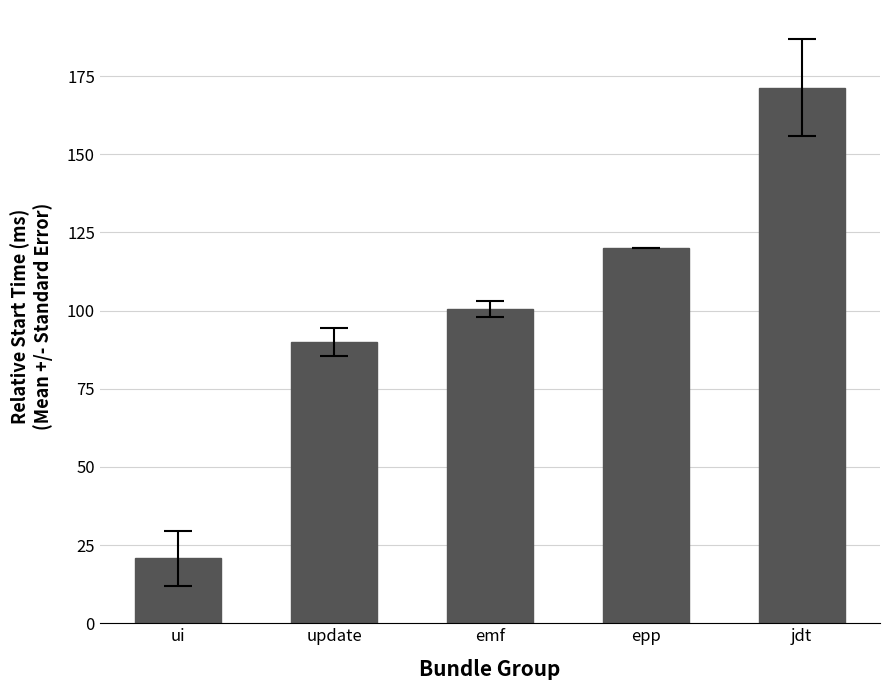

List the labels in order of value, smallest first.

ui, update, emf, epp, jdt